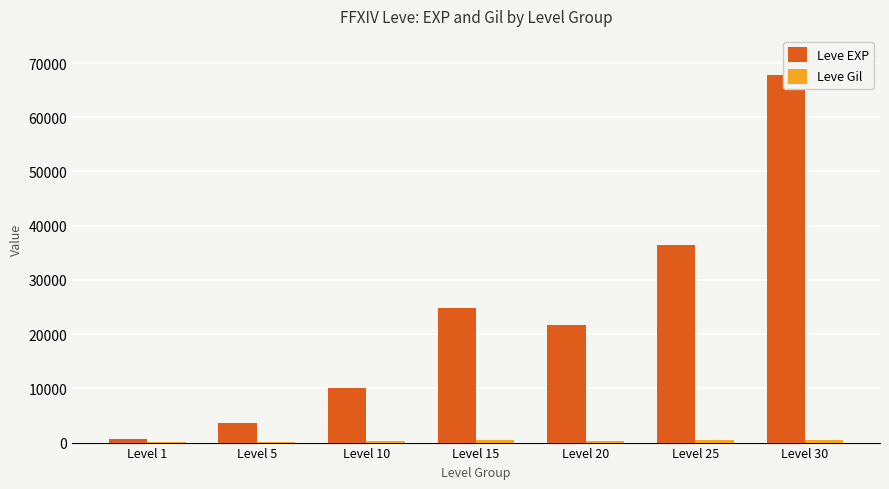

Is the value of Leve Gil at Level 5 greater than the value of Leve EXP at Level 30?

No